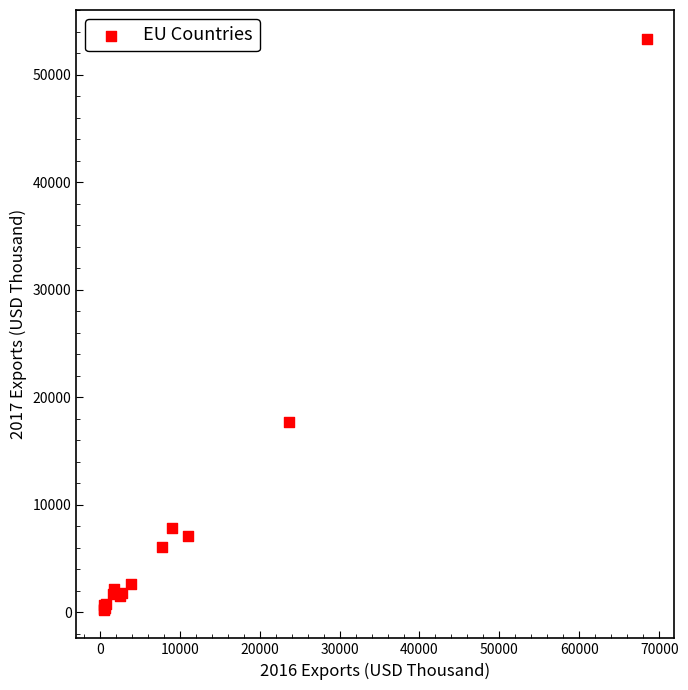

What Y value in the scatter plot is closest to 26800?

17718.4